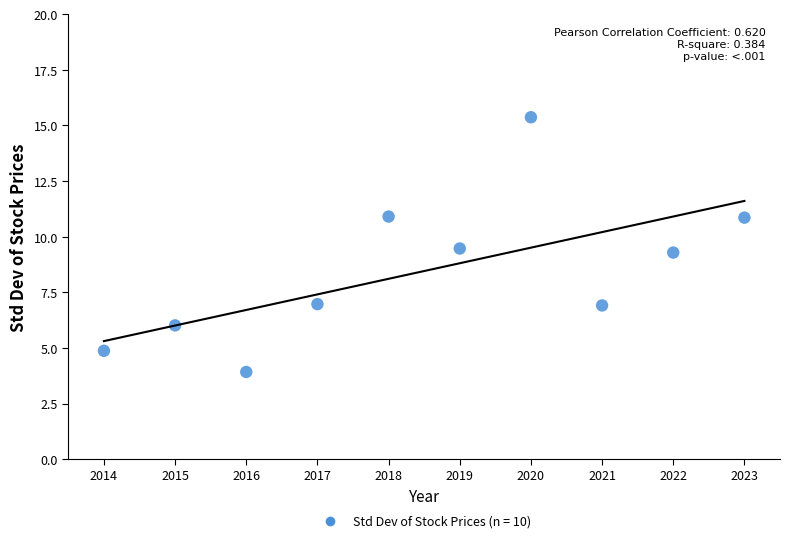

What is the average X value?

2018.5